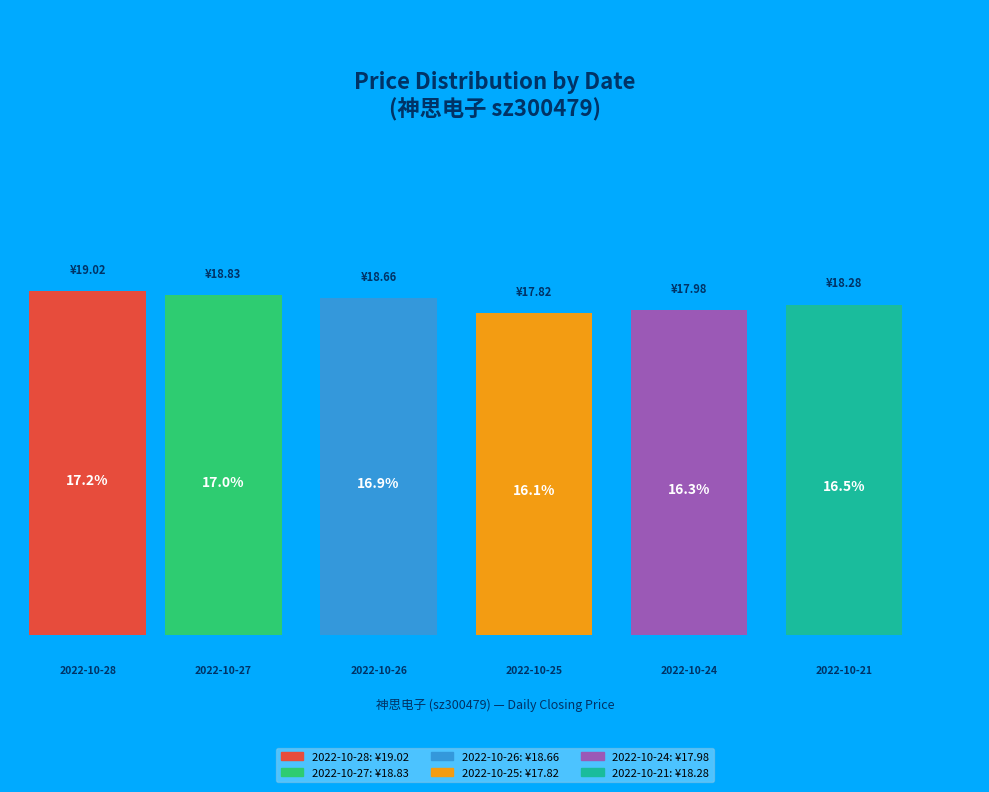

Count the number of slices in the pie.

6